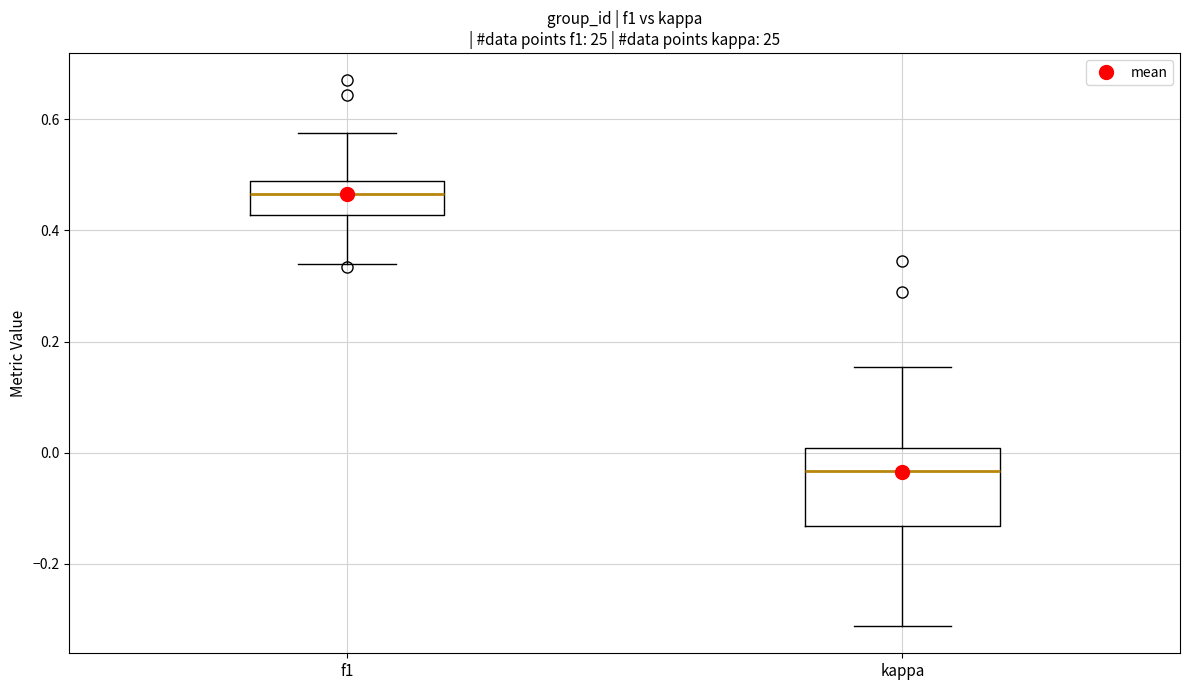

Reading left to right, transcribe this box plot: for each box, give where its median line is, the range the box spans, and where its two whiskers end, as read against the y-axis. The values are not printed on the chart, so give them approximately, as read against the axis.

f1: median 0.46, box 0.42 to 0.48, whiskers 0.34 to 0.58
kappa: median -0.04, box -0.14 to 0.00, whiskers -0.32 to 0.16